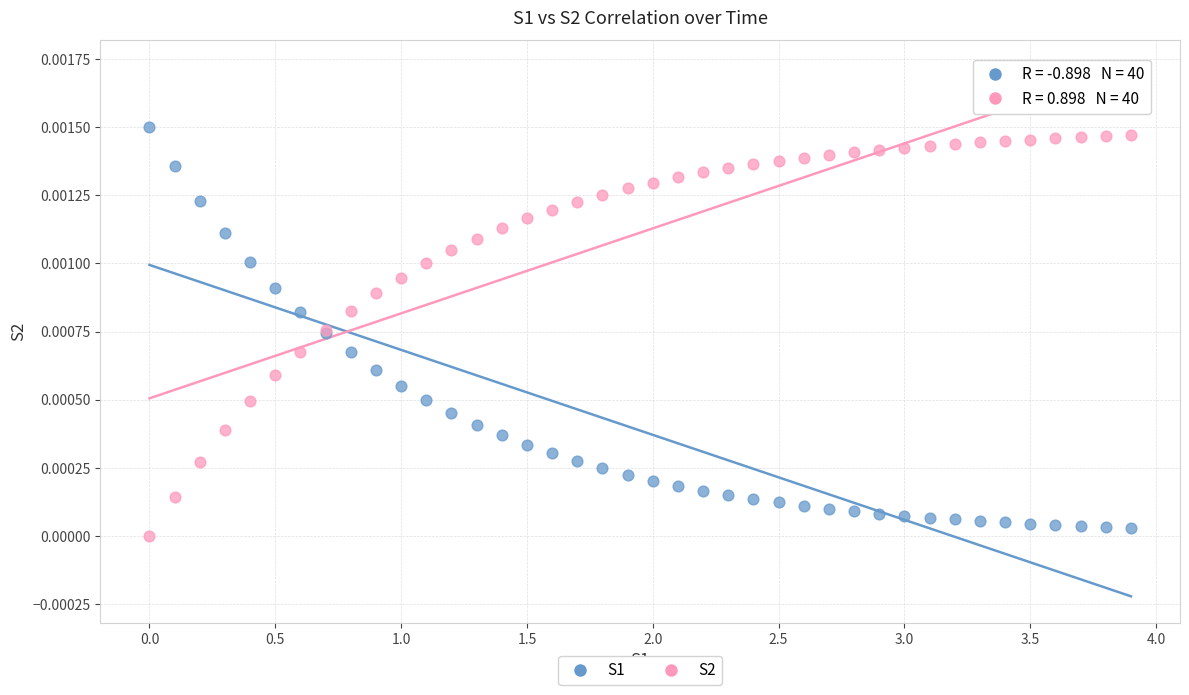

What is the X range (max minus min) for the scatter plot?

3.9